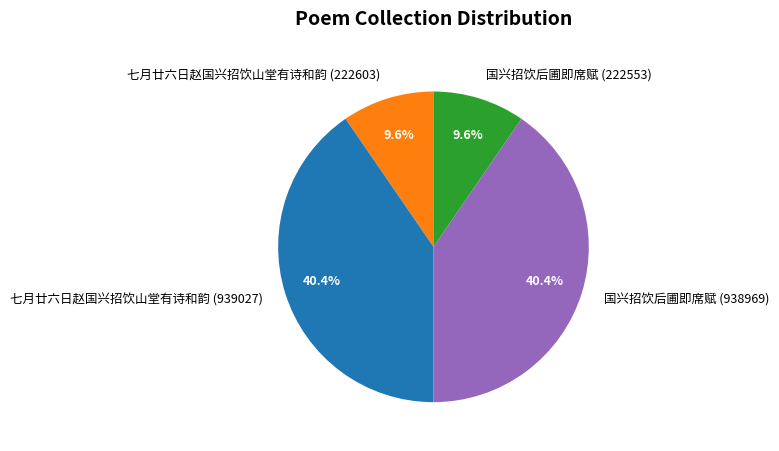

What percentage is the 国兴招饮后圃即席赋 (938969) slice, to the nearest percent?

40%